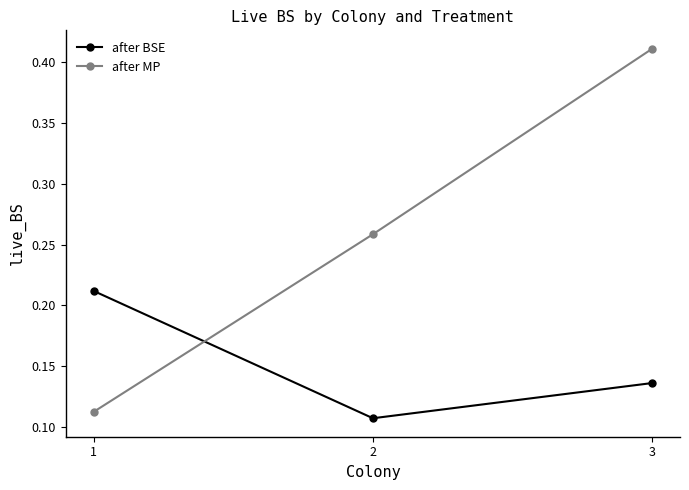

Which series has the widest spread of values?

after MP